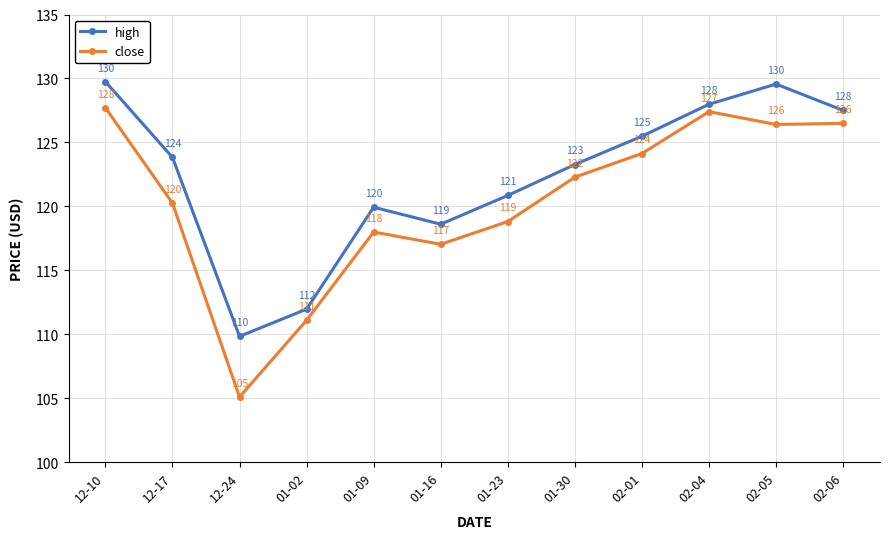

How many data points in close are less than 122?

6